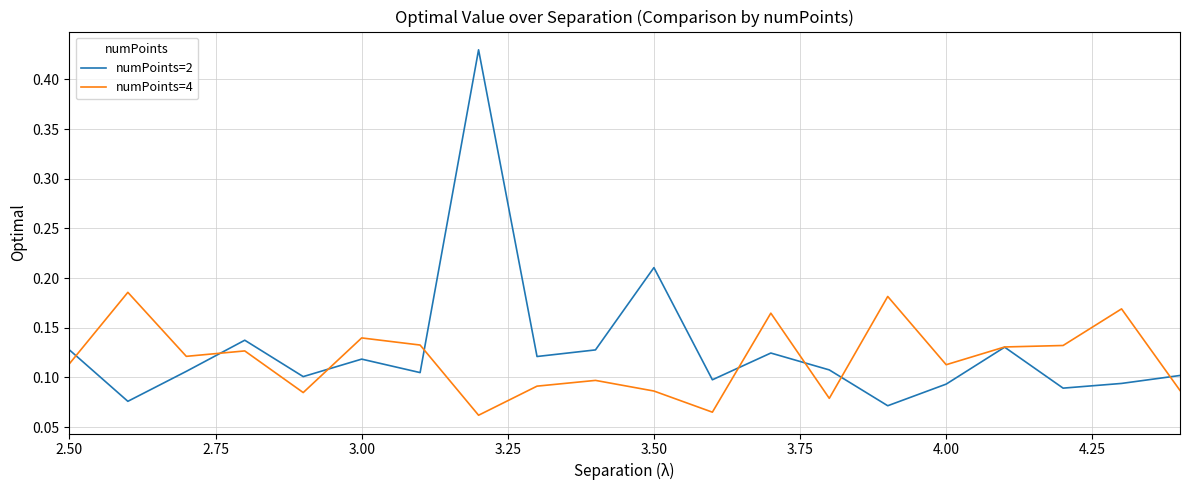

List the series in order of their peak value, lowest first.

numPoints=4, numPoints=2